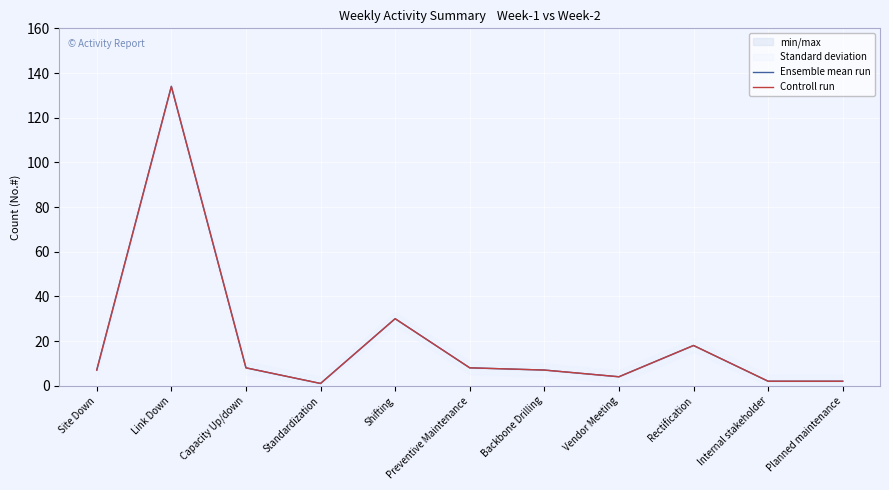

The Ensemble mean run series shows 1 at Standardization. True or false?

True